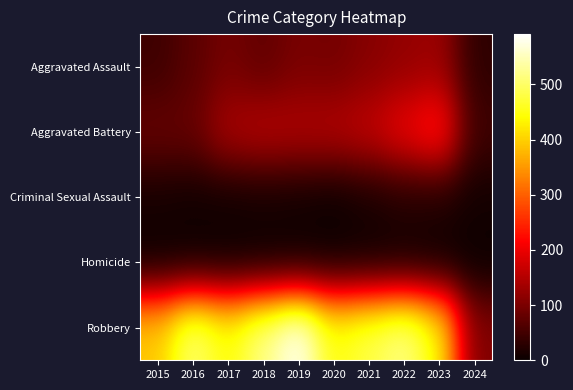

Which series changed the most between 2021 and 2023?

Aggravated Battery